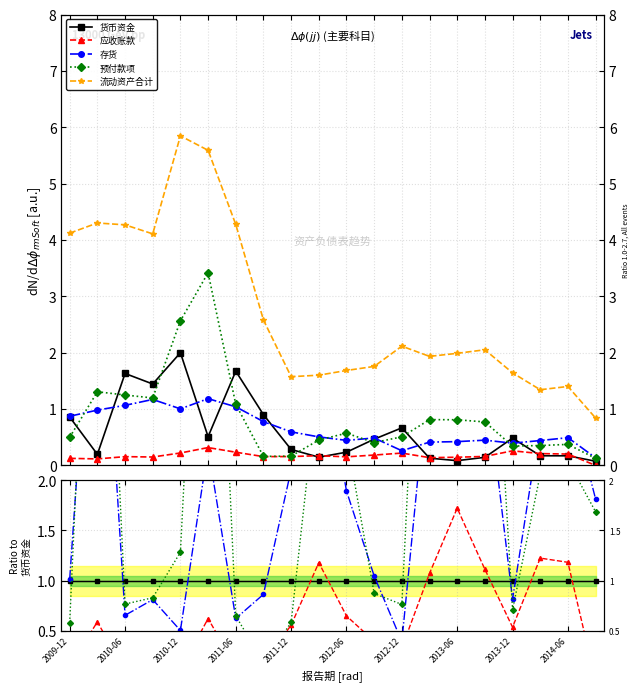

Does the chart display data point markers on the line(s)?

Yes